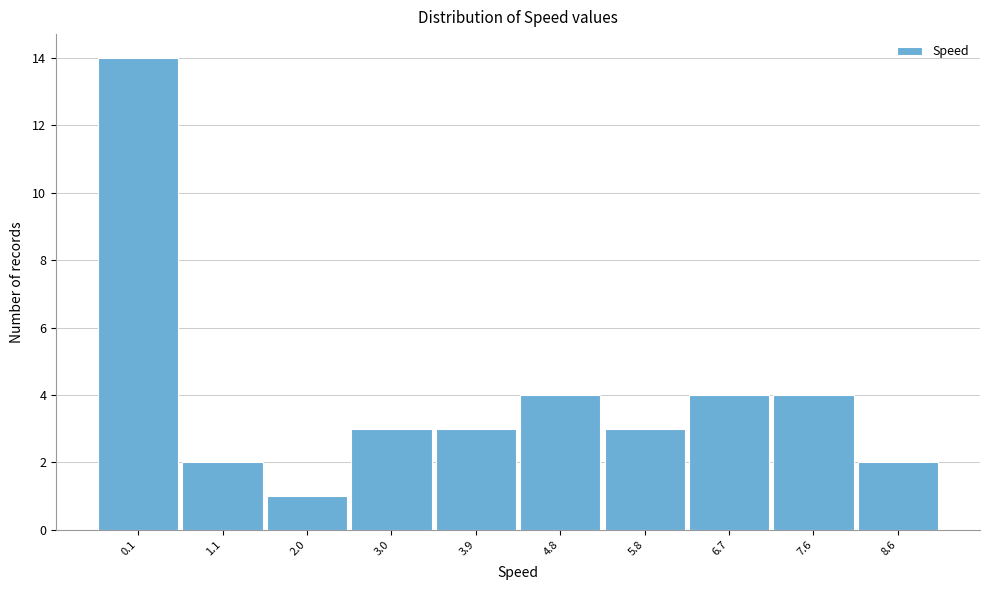

Reading right to left, list all the values displayed in this chart.

8.6=2	7.6=4	6.7=4	5.8=3	4.8=4	3.9=3	3.0=3	2.0=1	1.1=2	0.1=14